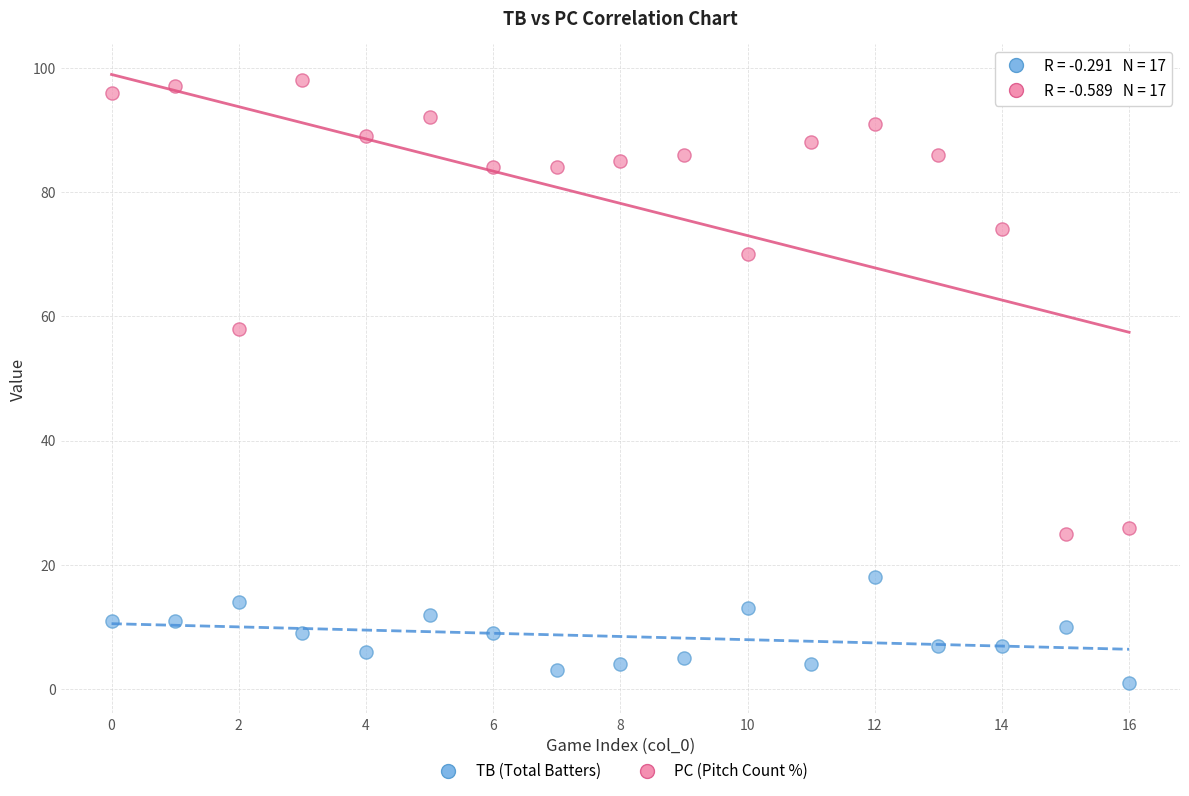

Which series has the widest spread of Y values?

PC (Pitch Count %)